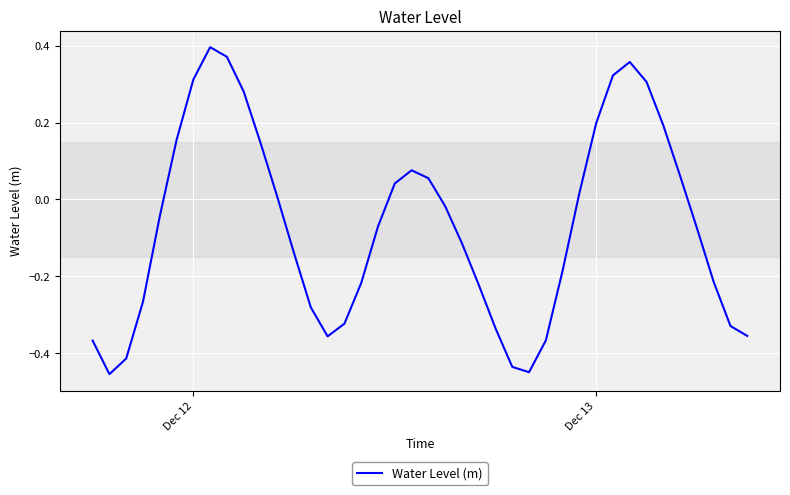

What is the difference between the maximum and second lowest values?

0.8